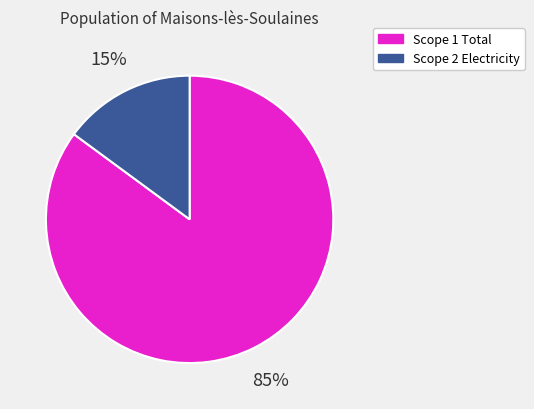

Approximately how many times larger is the value at Scope 2 Electricity compared to Scope 1 Total?

0.2